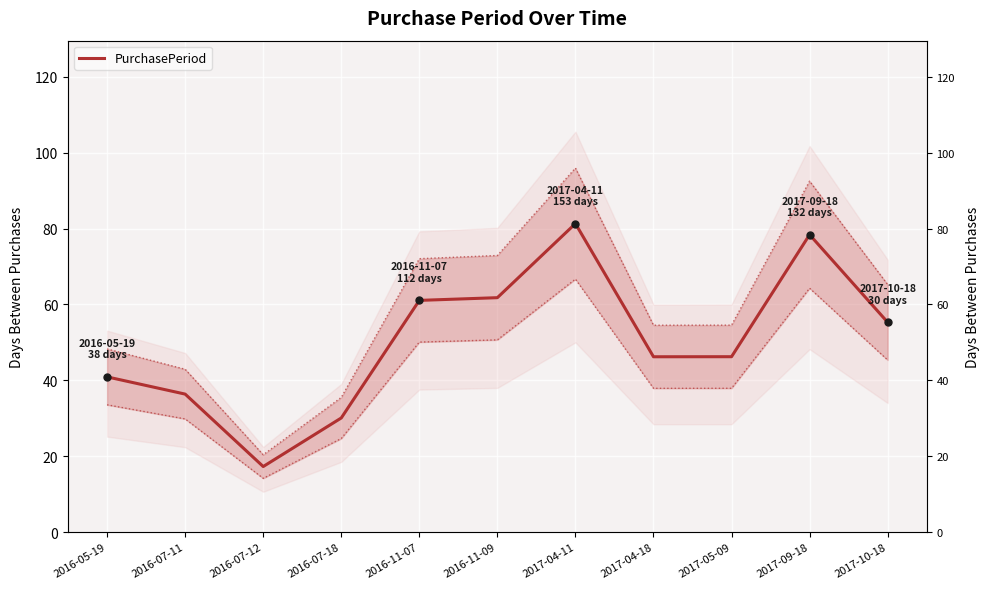

What position from the right is 2016-07-11?

10